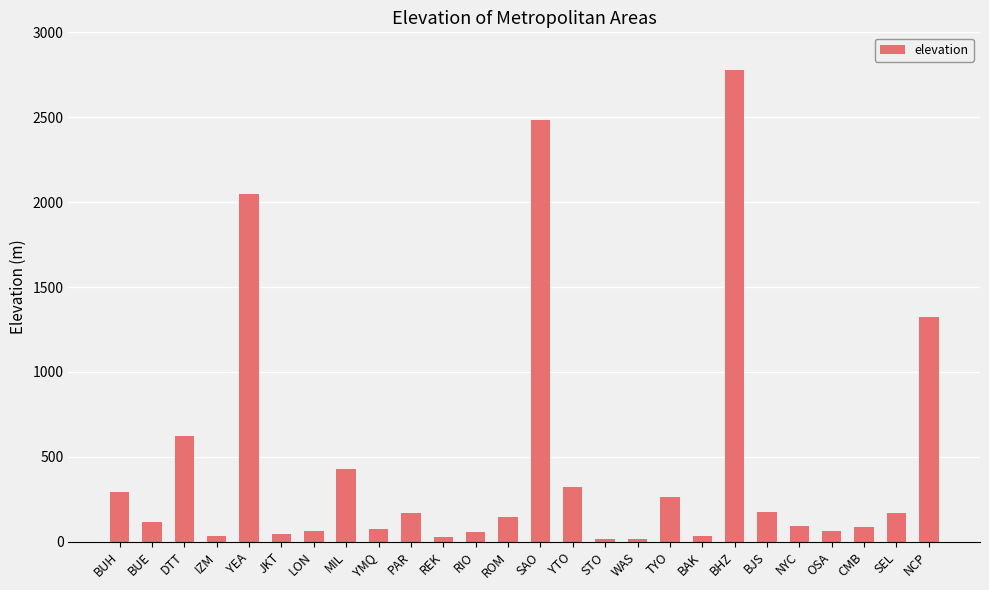

Between BHZ and YMQ, which is larger?

BHZ